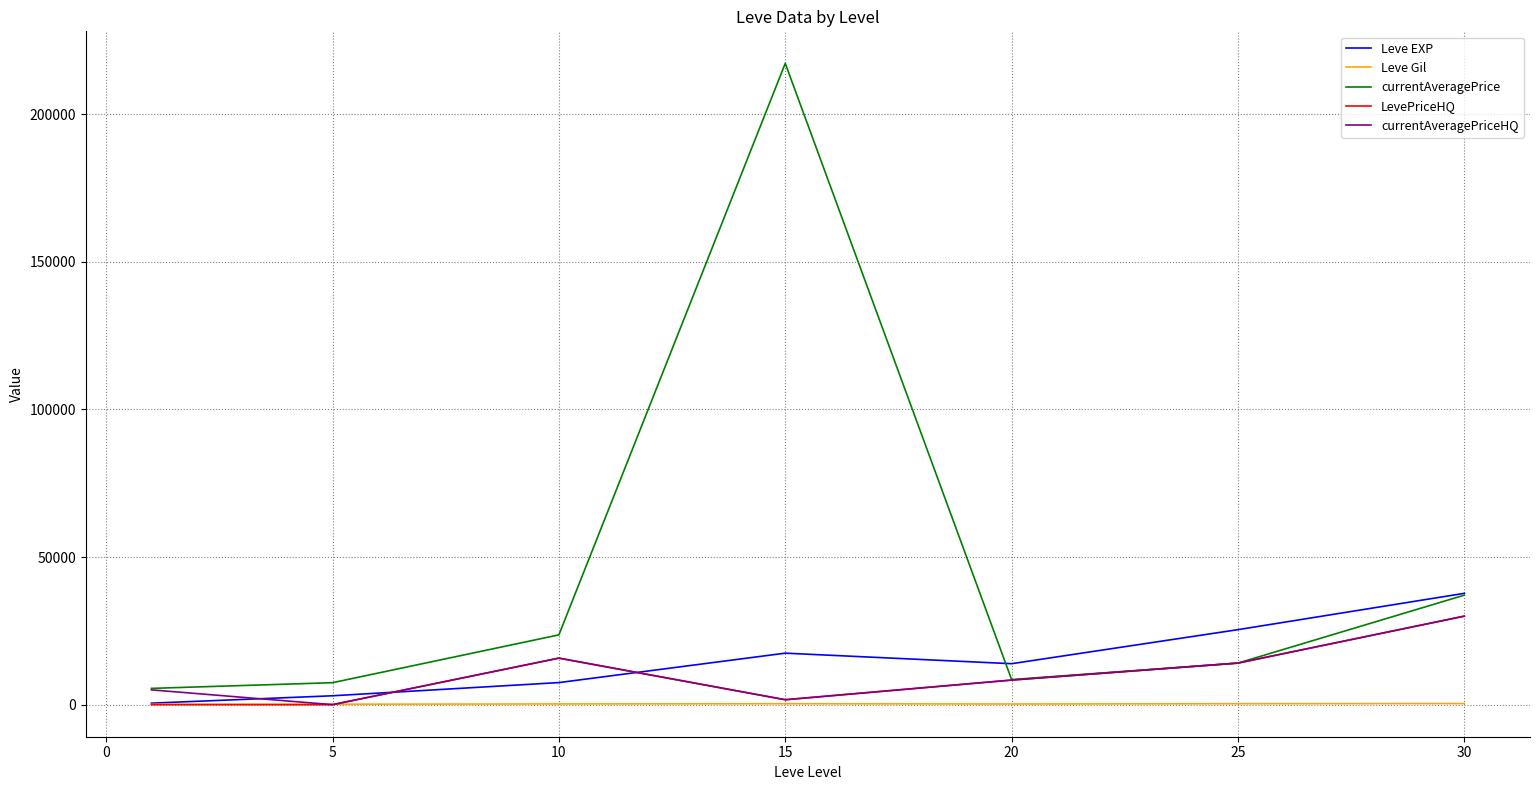

True or false: Leve Gil and currentAveragePrice cross at least once.

False